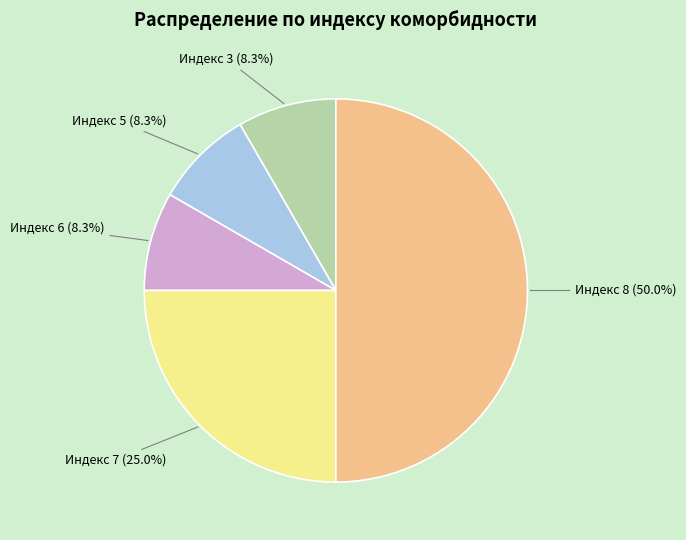

Count the number of slices in the pie.

5